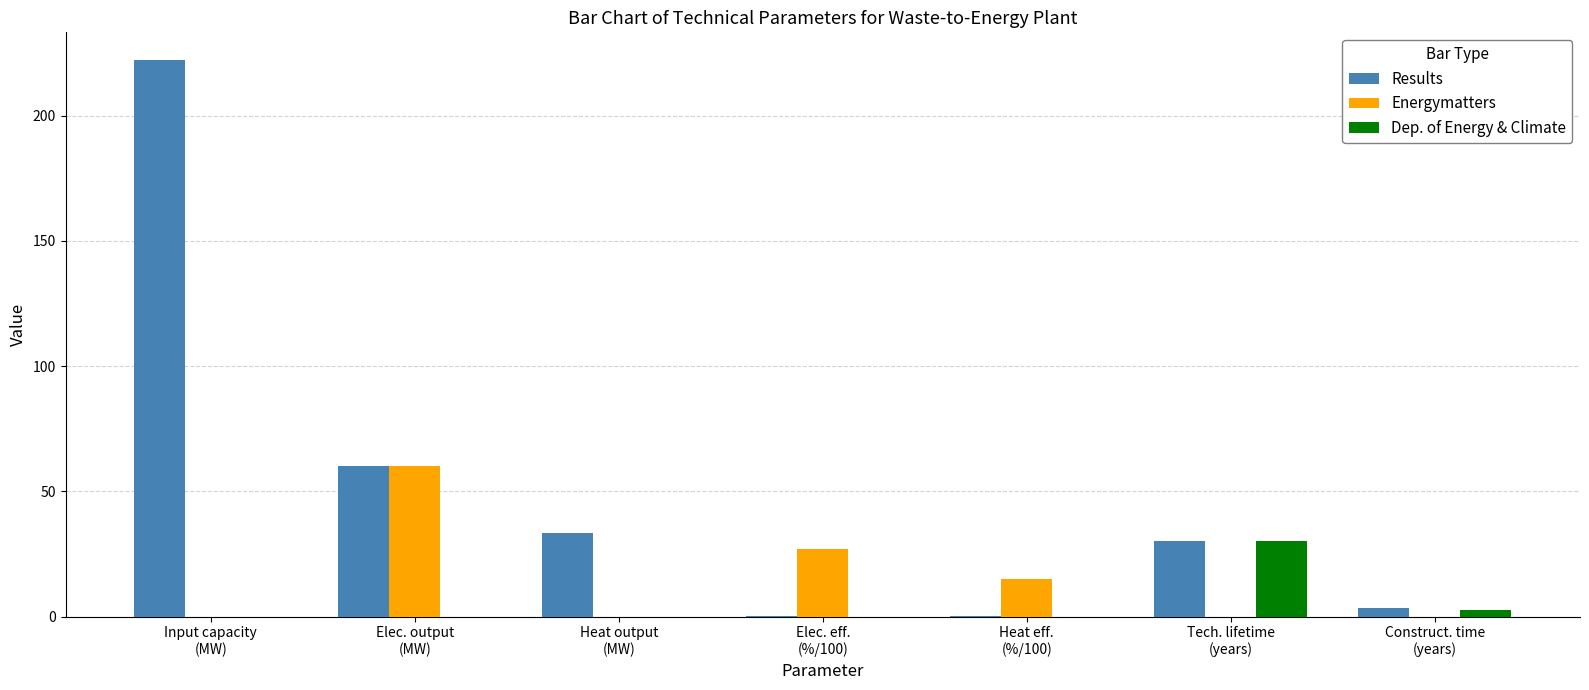

What is the sum of all Results values?

349.4